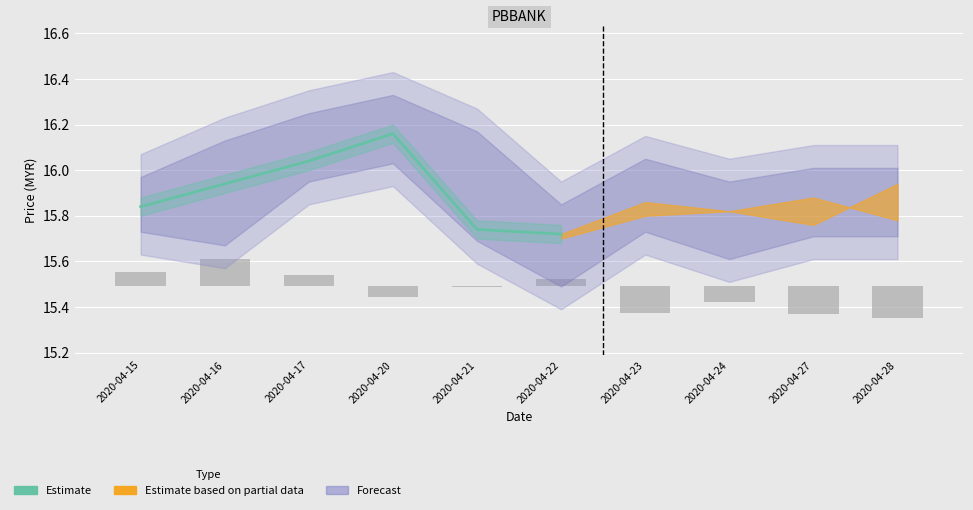

Is it true that the value at 2020-04-22 is 15.7?

True